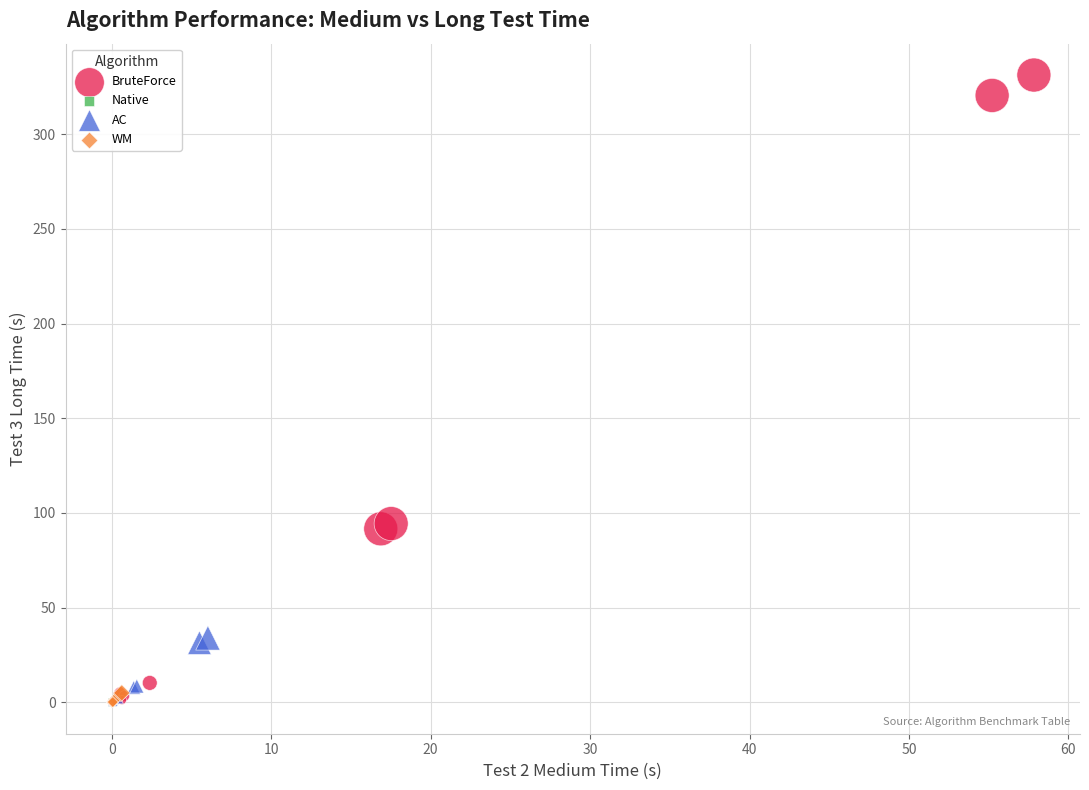

Which series contains the highest Y value?

BruteForce